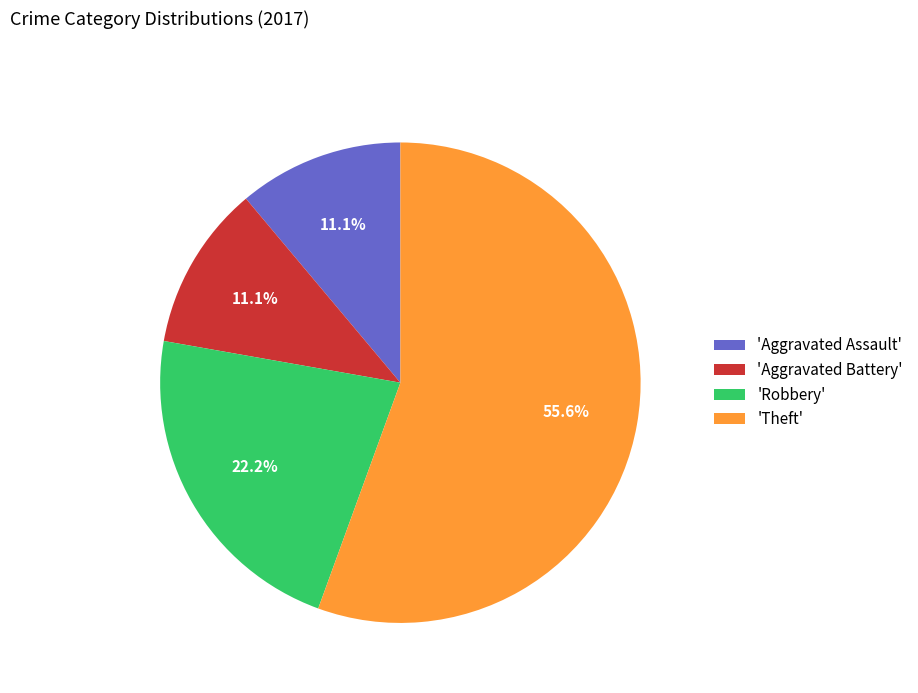

Do 'Aggravated Assault' and 'Aggravated Battery' together represent more than half of the pie?

No